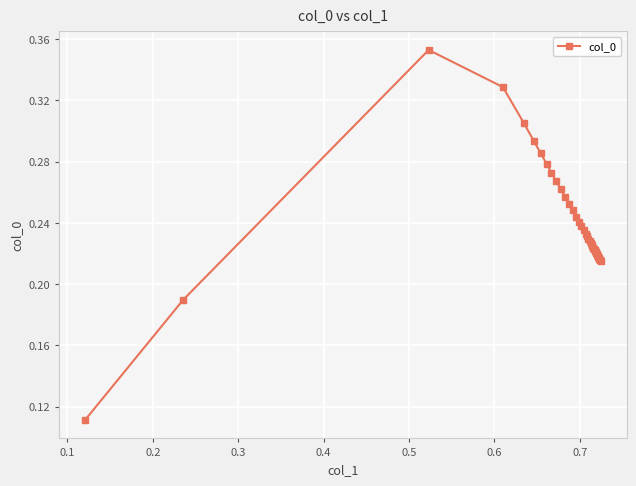

What is the sum of all values?

9.5